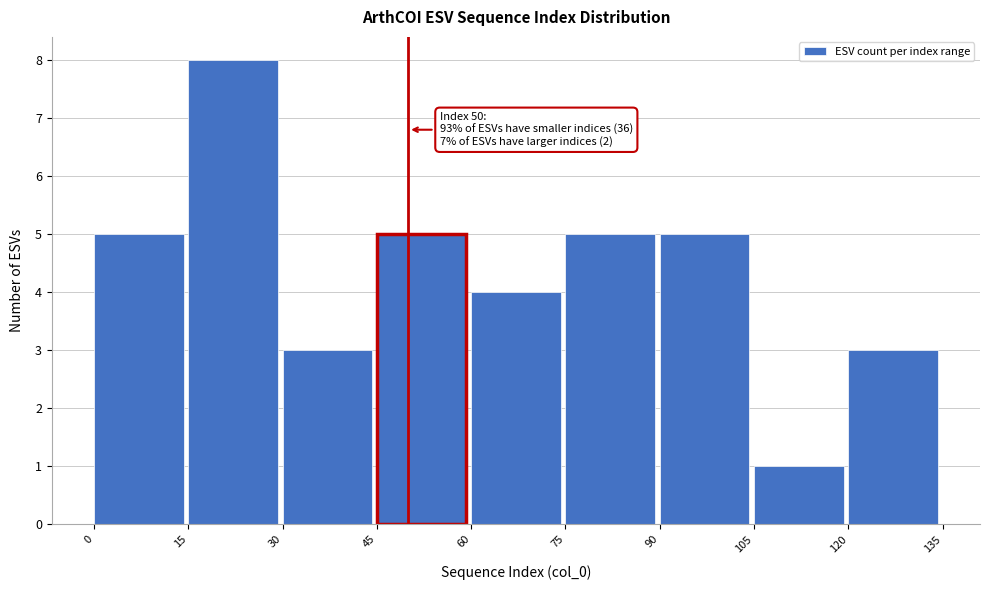

Which range on the x-axis has the tallest bar?

15 to 30